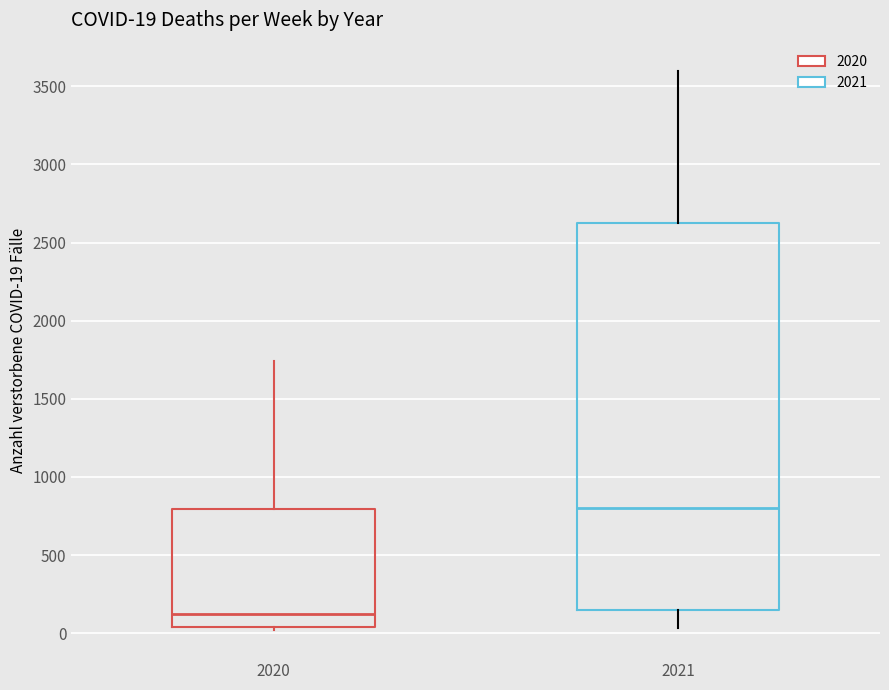

Comparing the boxes themselves (not the whiskers), which one is the tallest?

2021